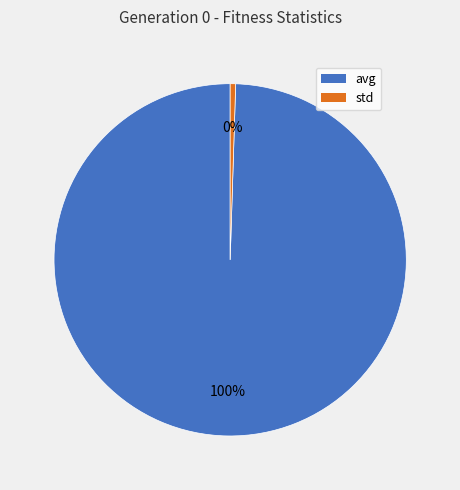

Which slice is the smallest?

std